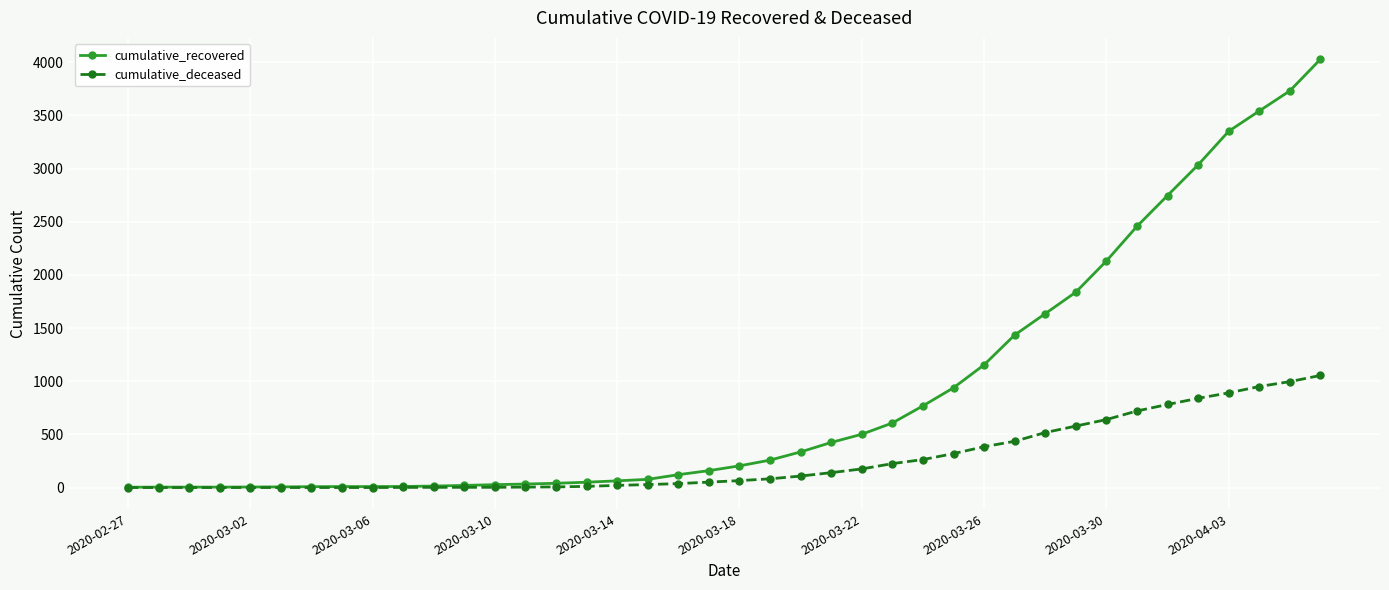

What is the average value of the cumulative_recovered series?

894